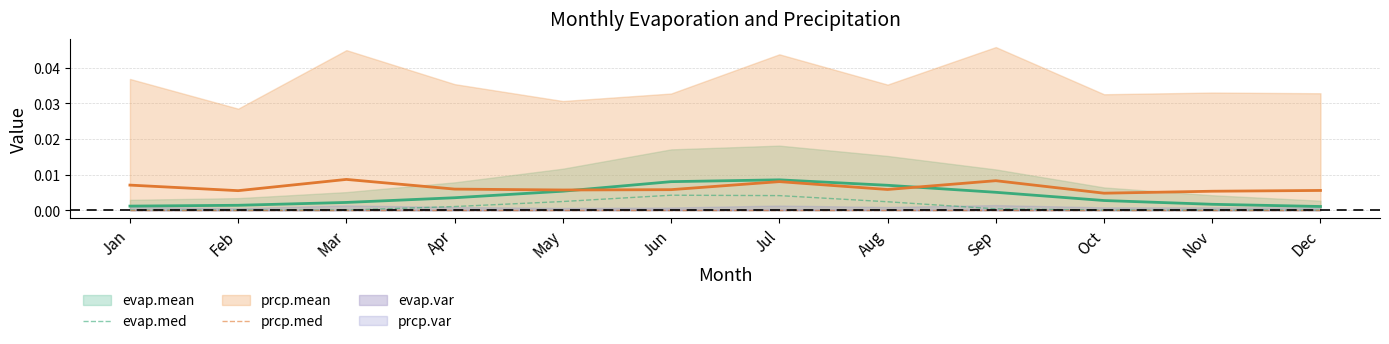

True or false: evap.med has more than 1 points higher than both neighbors.

False